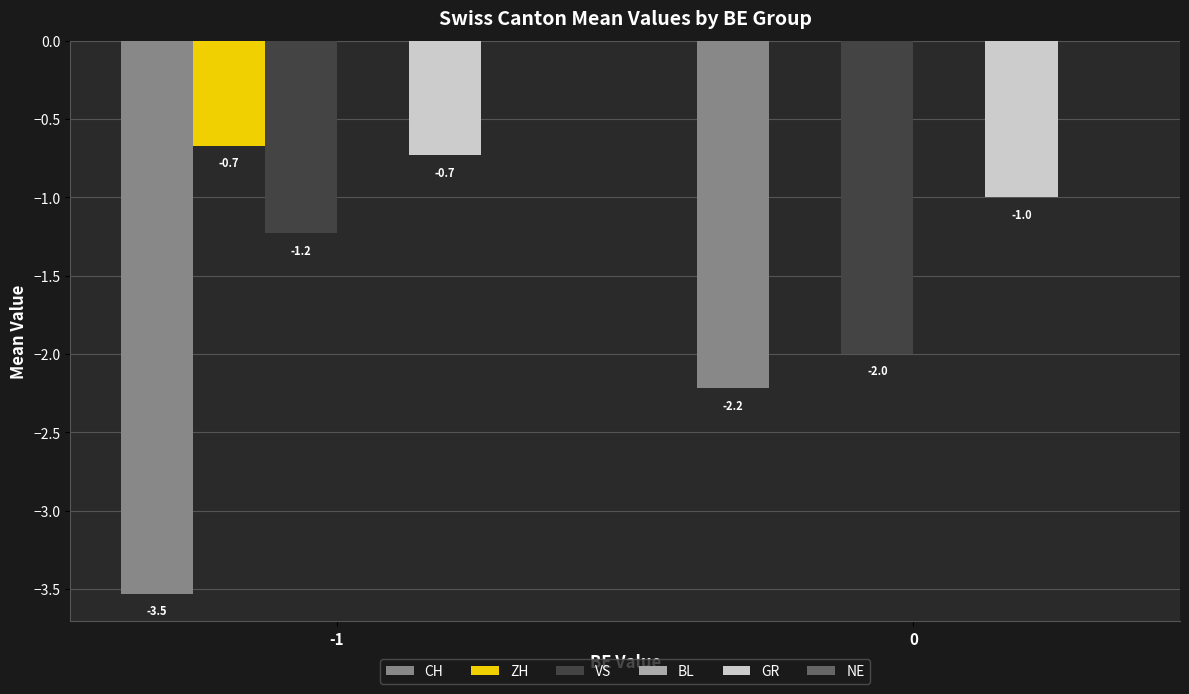

What is the maximum value for VS?

-1.2